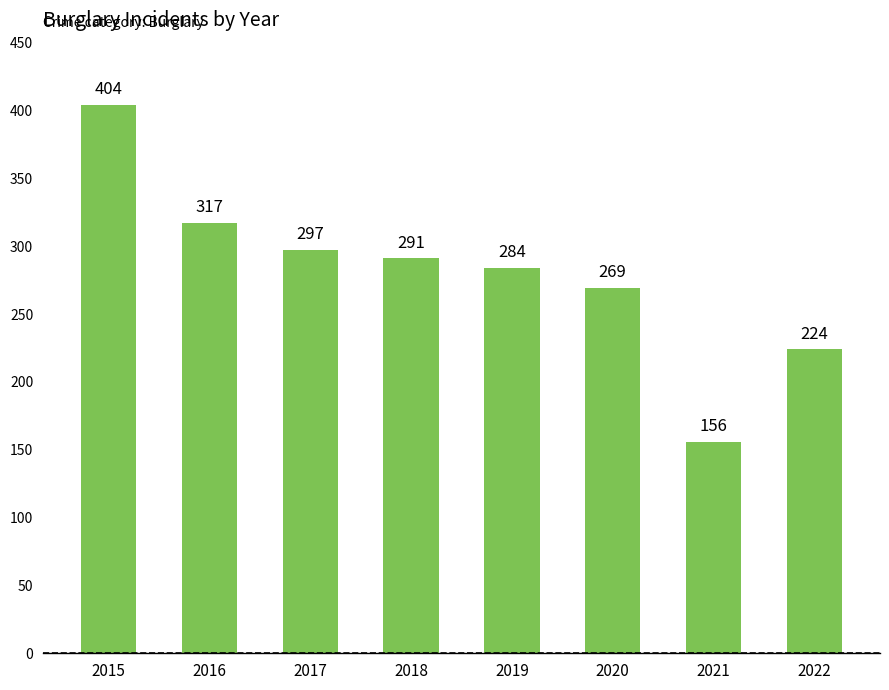

True or false: the data shows 69 at 2021.

False